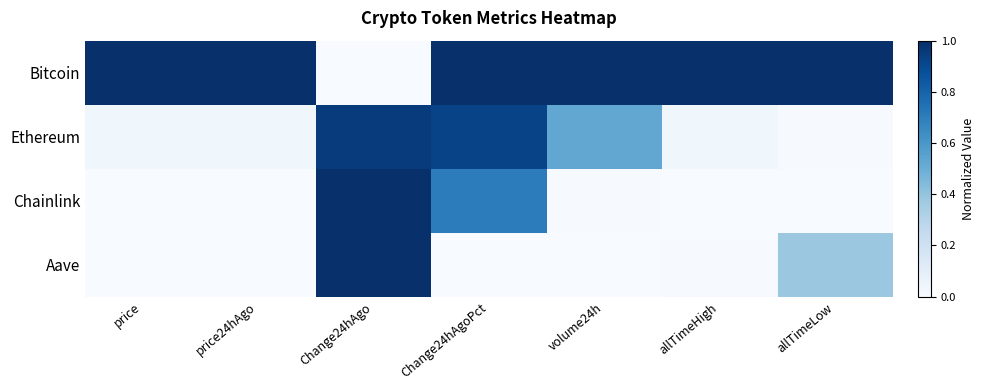

List the series in order of their peak value, lowest first.

Ethereum, Aave, Bitcoin, Chainlink